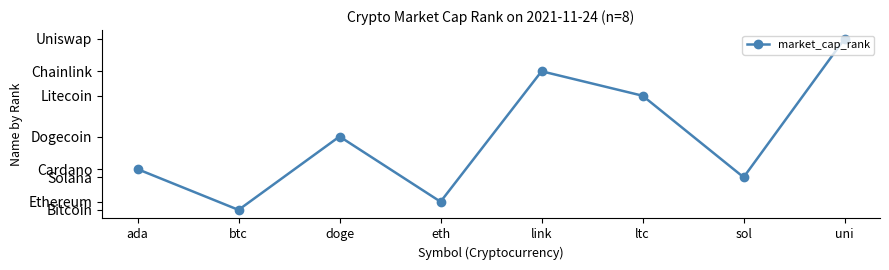

What is the sum of all values?

79